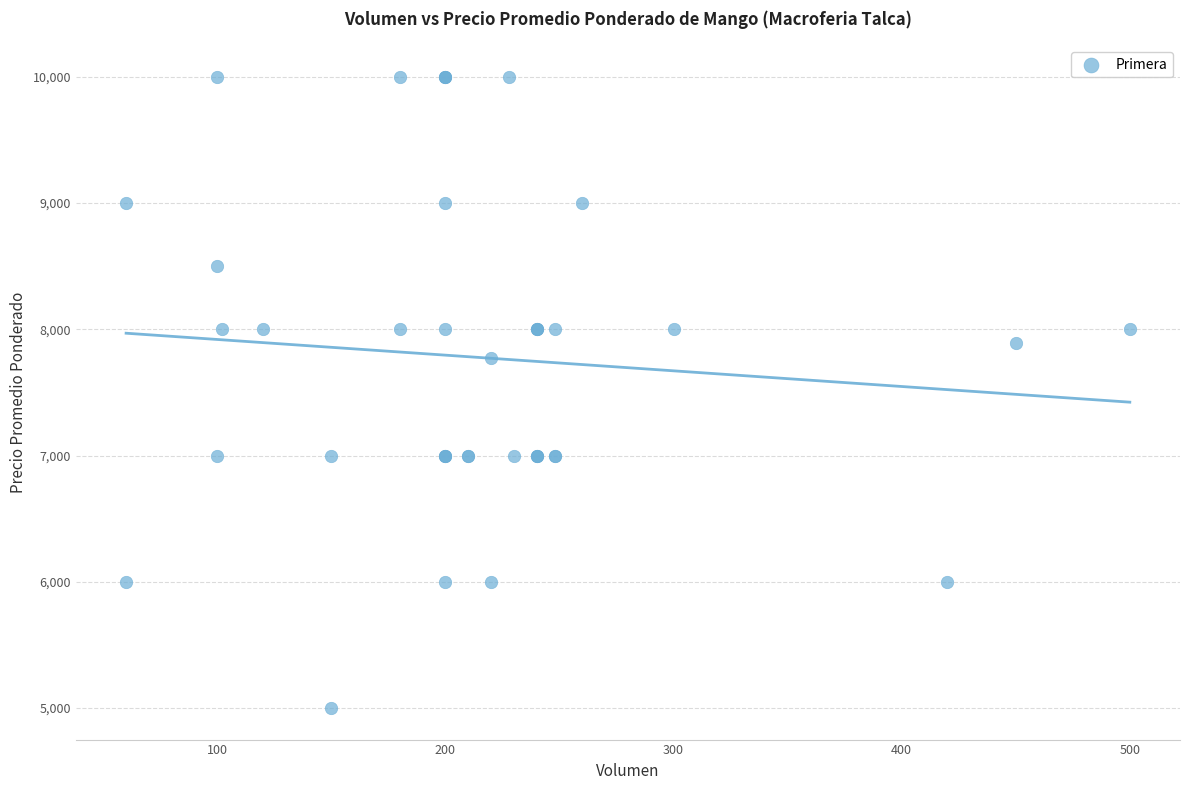

What Y value in the scatter plot is closest to 7500?

7773